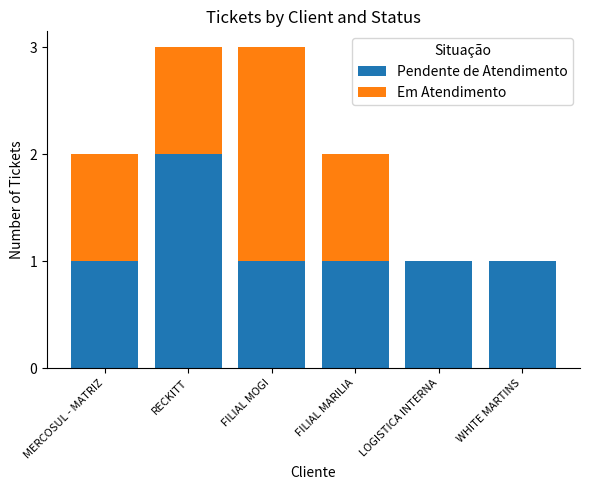

Count the number of data series in this chart.

2